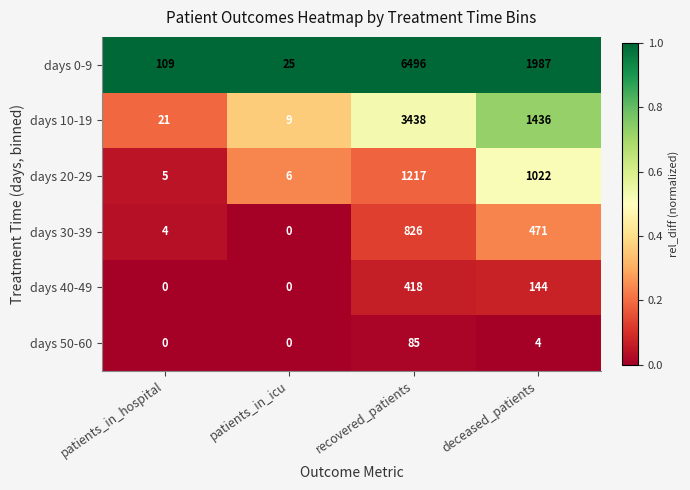

Reading left to right, transcribe all the data shown in this chart.

days 0-9: patients_in_hospital=109	patients_in_icu=25	recovered_patients=6496	deceased_patients=1987
days 10-19: patients_in_hospital=21	patients_in_icu=9	recovered_patients=3438	deceased_patients=1436
days 20-29: patients_in_hospital=5	patients_in_icu=6	recovered_patients=1217	deceased_patients=1022
days 30-39: patients_in_hospital=4	patients_in_icu=0	recovered_patients=826	deceased_patients=471
days 40-49: patients_in_hospital=0	patients_in_icu=0	recovered_patients=418	deceased_patients=144
days 50-60: patients_in_hospital=0	patients_in_icu=0	recovered_patients=85	deceased_patients=4